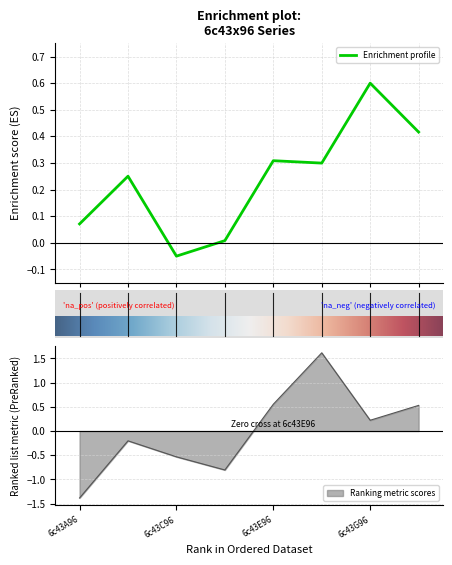

Count the number of data series in this chart.

2